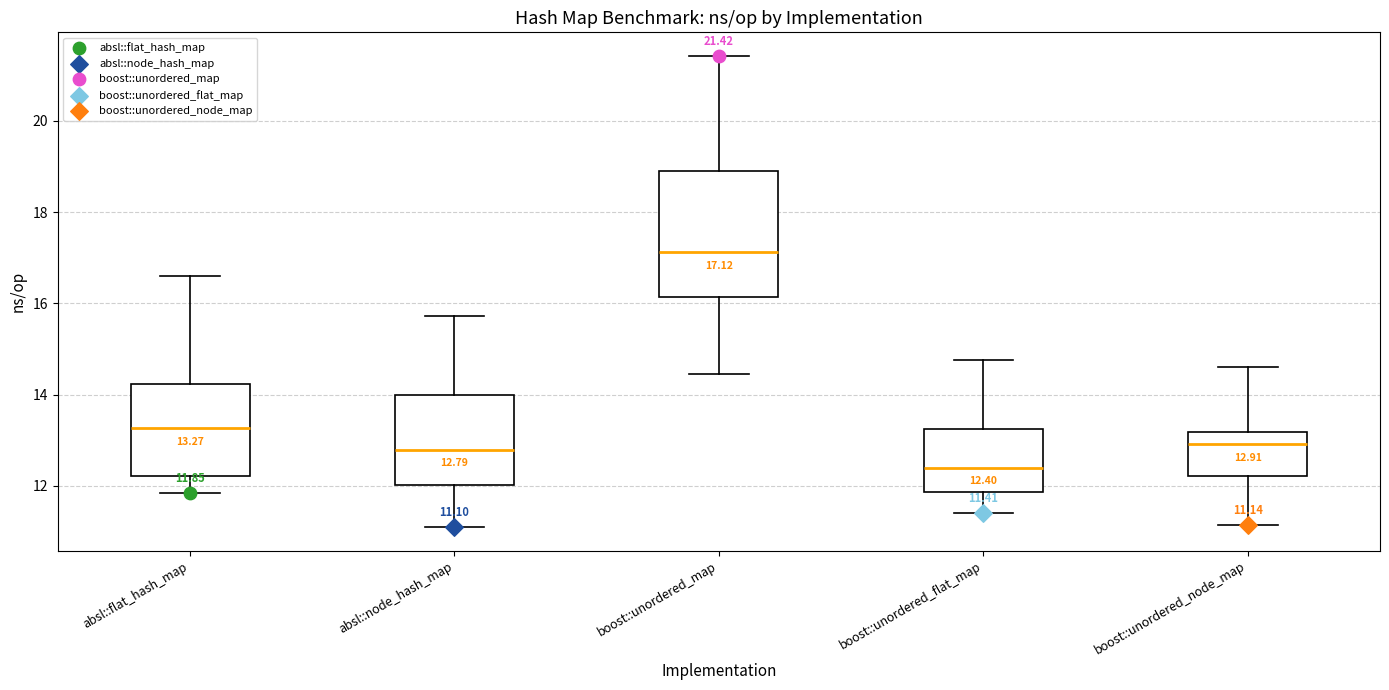

Which box has the lowest median line?

boost::unordered_flat_map